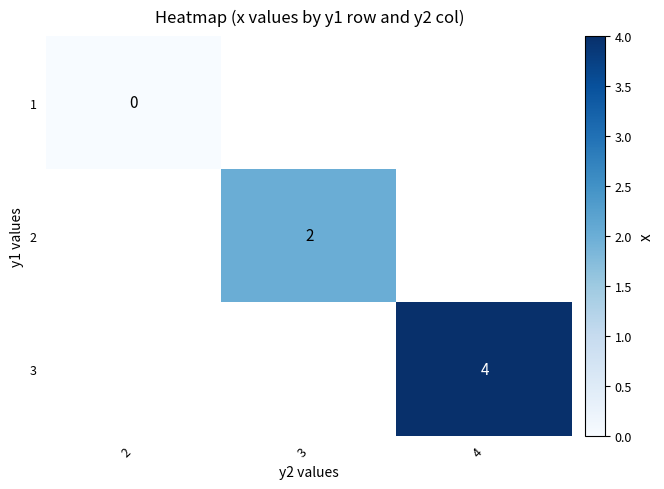

At how many categories does at least one series exceed 0?

2